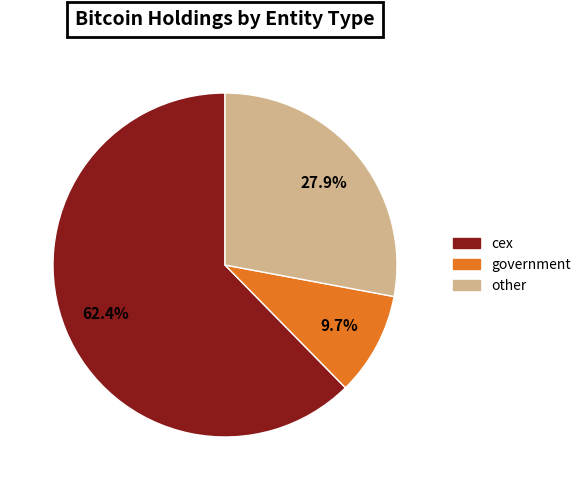

What percentage is the cex slice, to the nearest percent?

62%